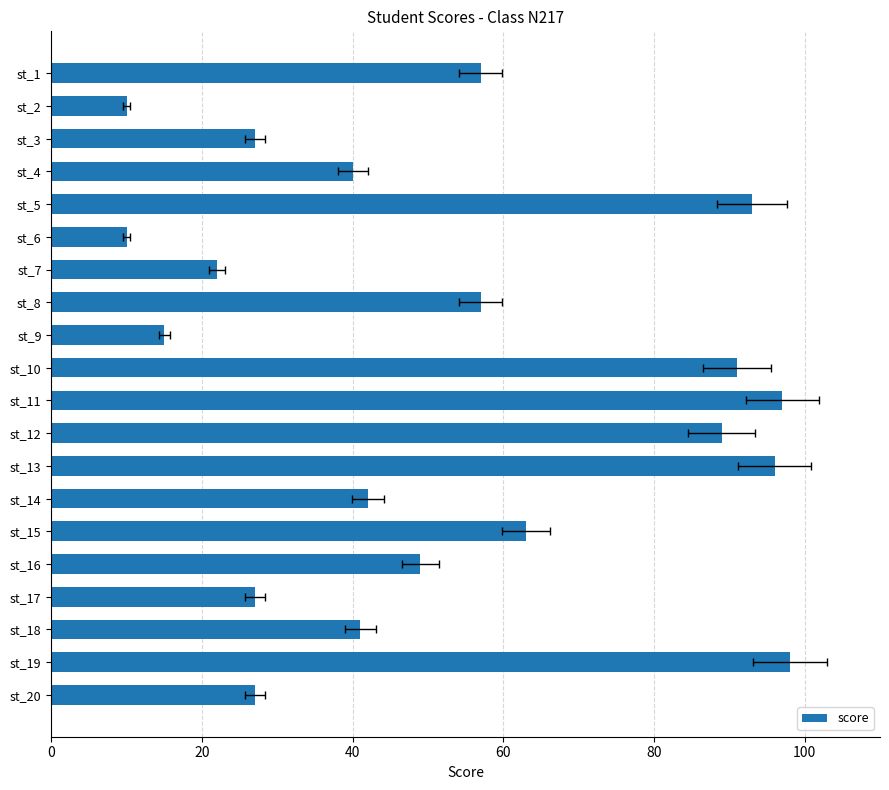

What is the approximate value at st_5, to the nearest 10?

90